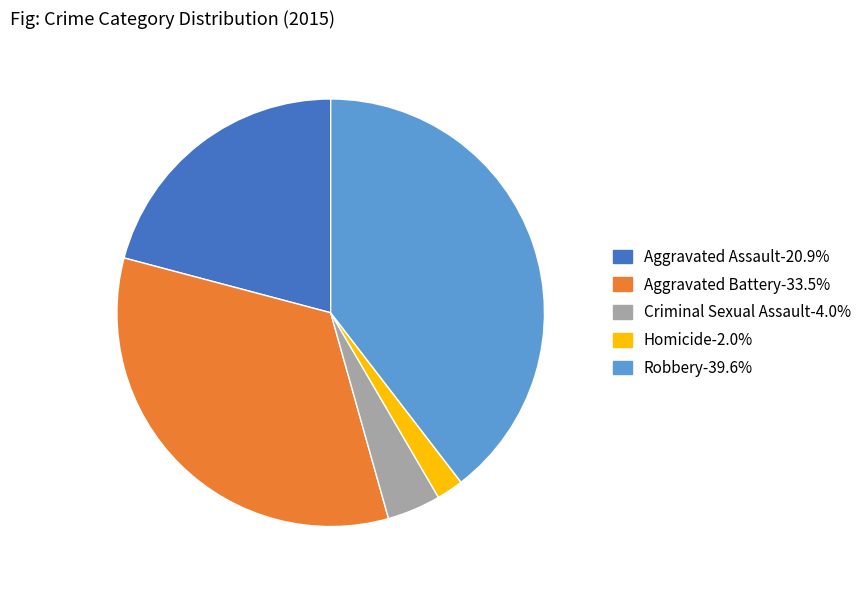

Does any single category account for the majority?

No